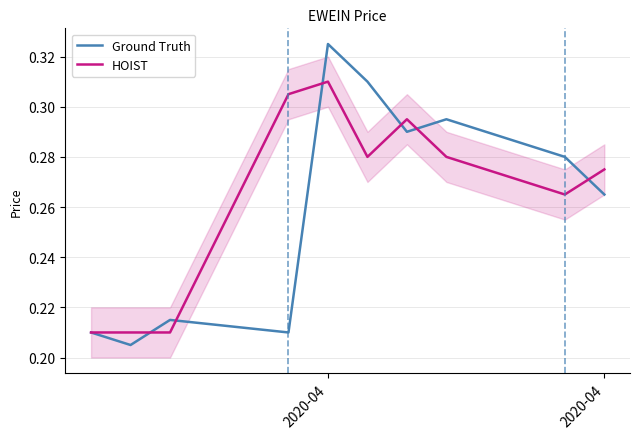

Rank the series by their maximum value, from lowest to highest.

HOIST, Ground Truth